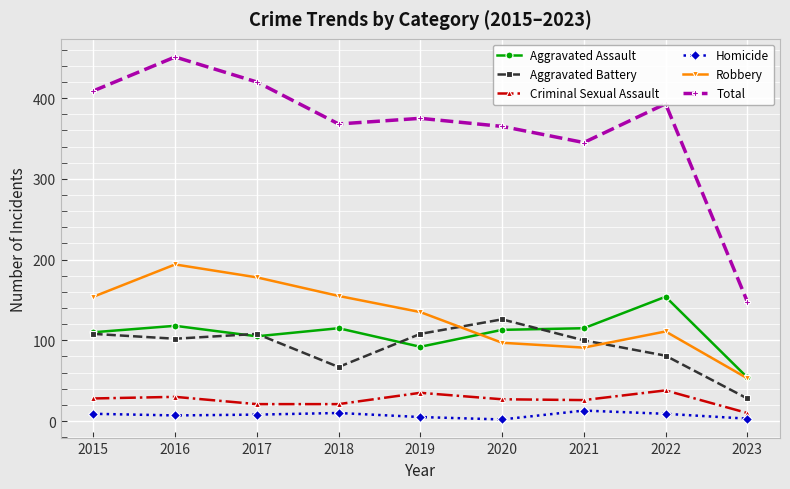

Rank the series by their maximum value, from lowest to highest.

Homicide, Criminal Sexual Assault, Aggravated Battery, Aggravated Assault, Robbery, Total